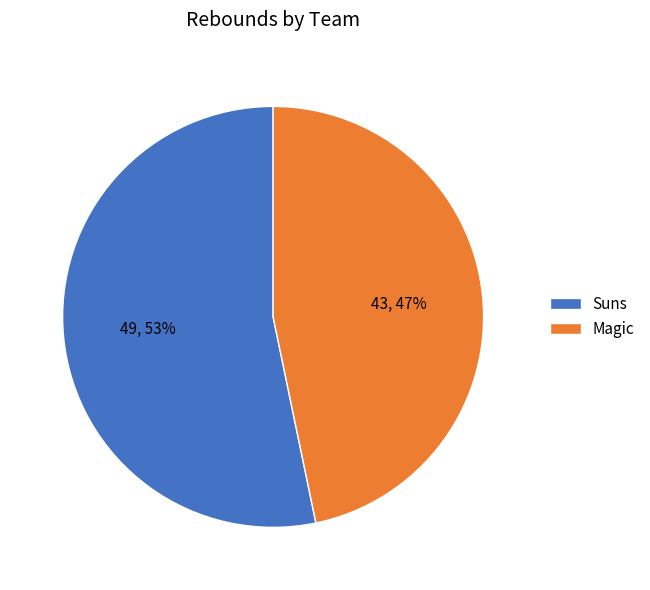

What percentage is the Magic slice, to the nearest percent?

47%